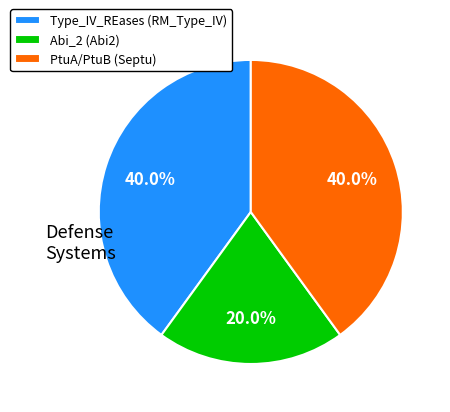

Is it true that Abi_2 (Abi2) is 27% of the pie?

False